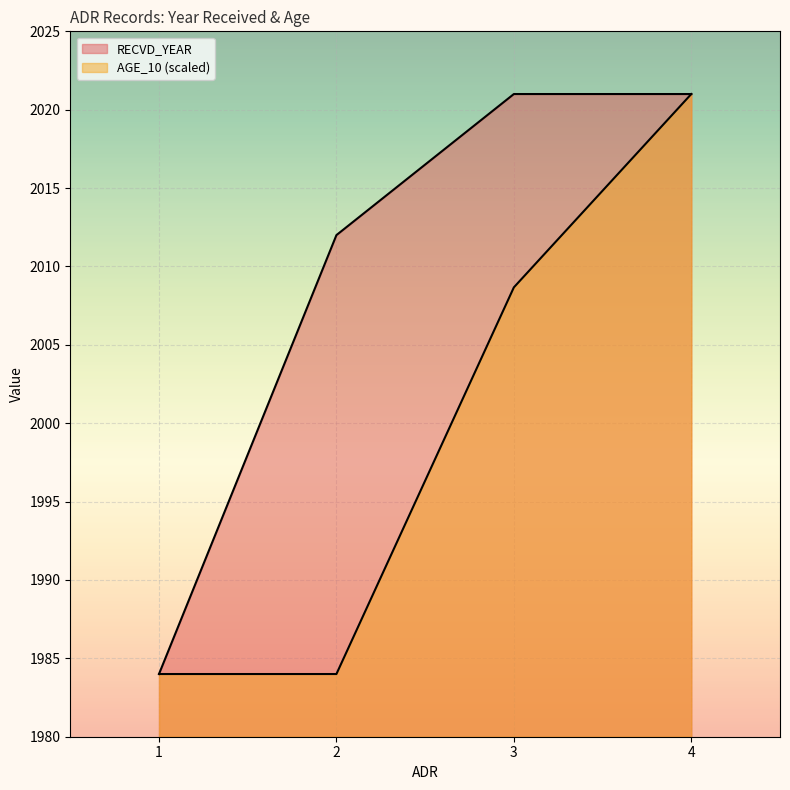

The RECVD_YEAR series shows 1984.0 at 1. True or false?

True